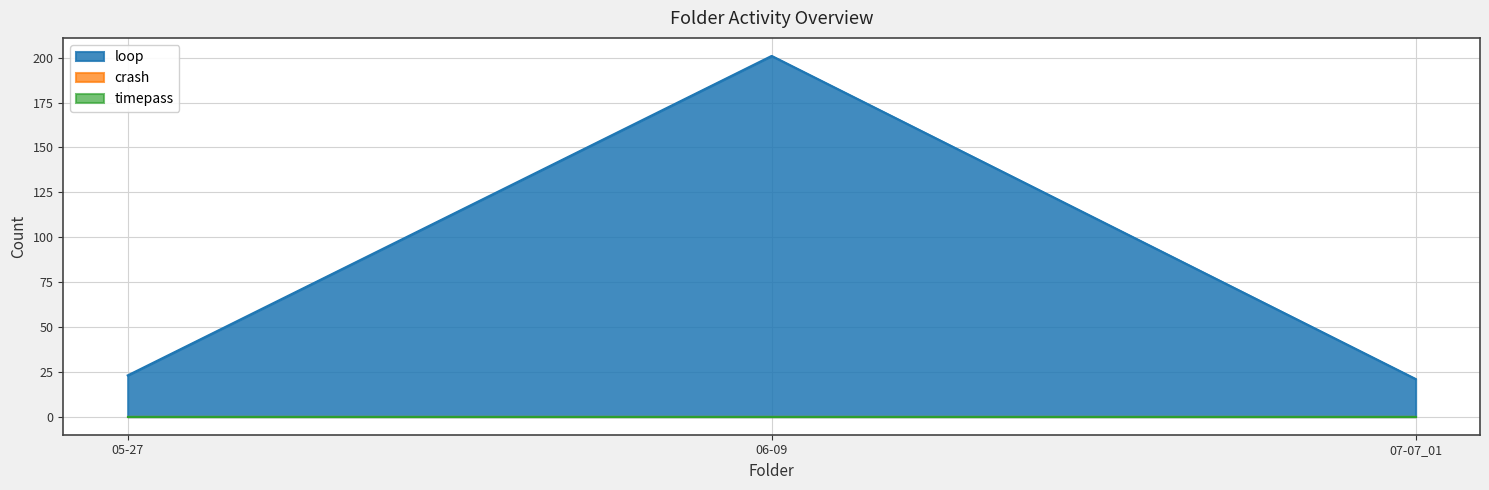

Which category has the highest value in the timepass series?

05-27